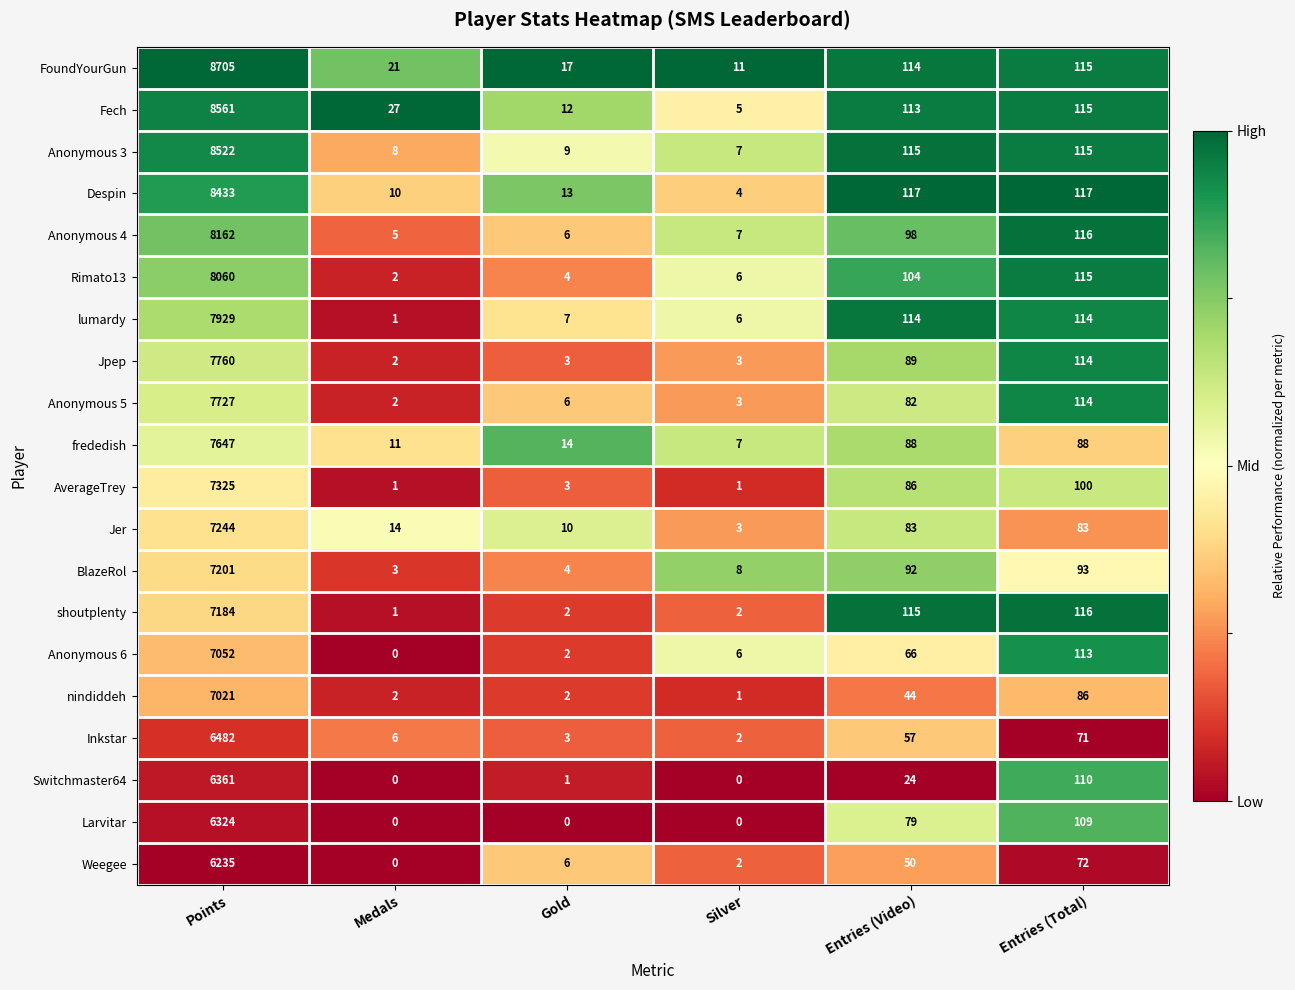

The value of Anonymous 3 at Gold is 9. True or false?

True